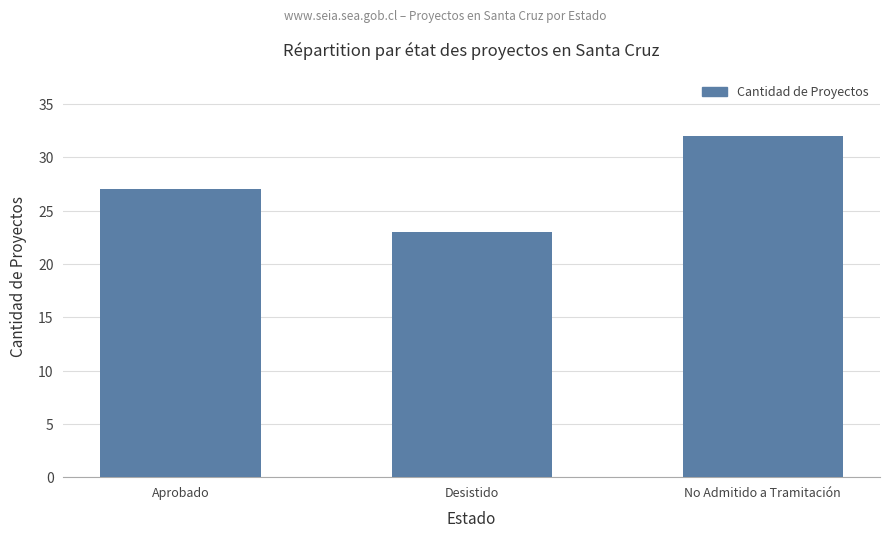

List the labels in order of value, smallest first.

Desistido, Aprobado, No Admitido a Tramitación